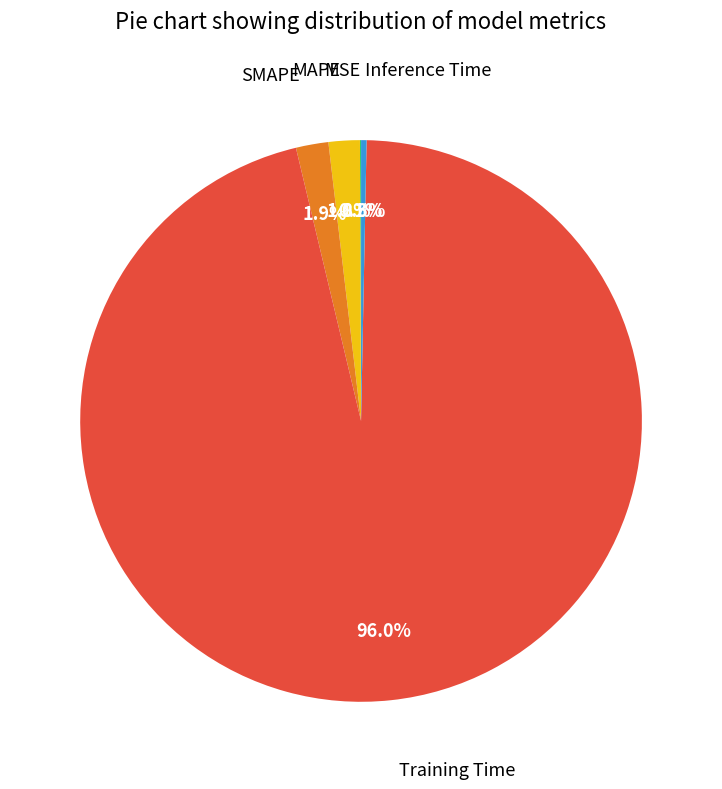

What is the largest slice in the pie chart?

Training Time